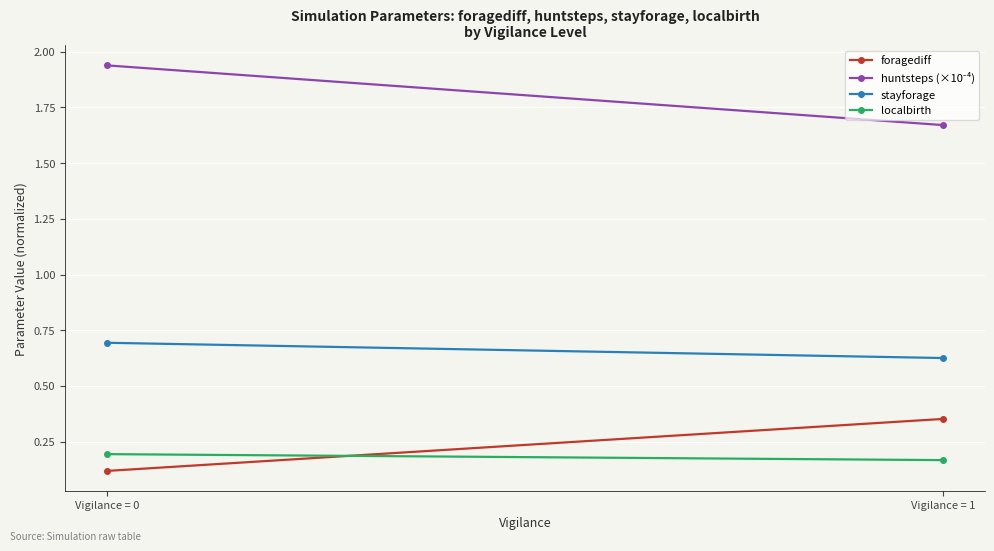

How many categories are shown in the chart?

2